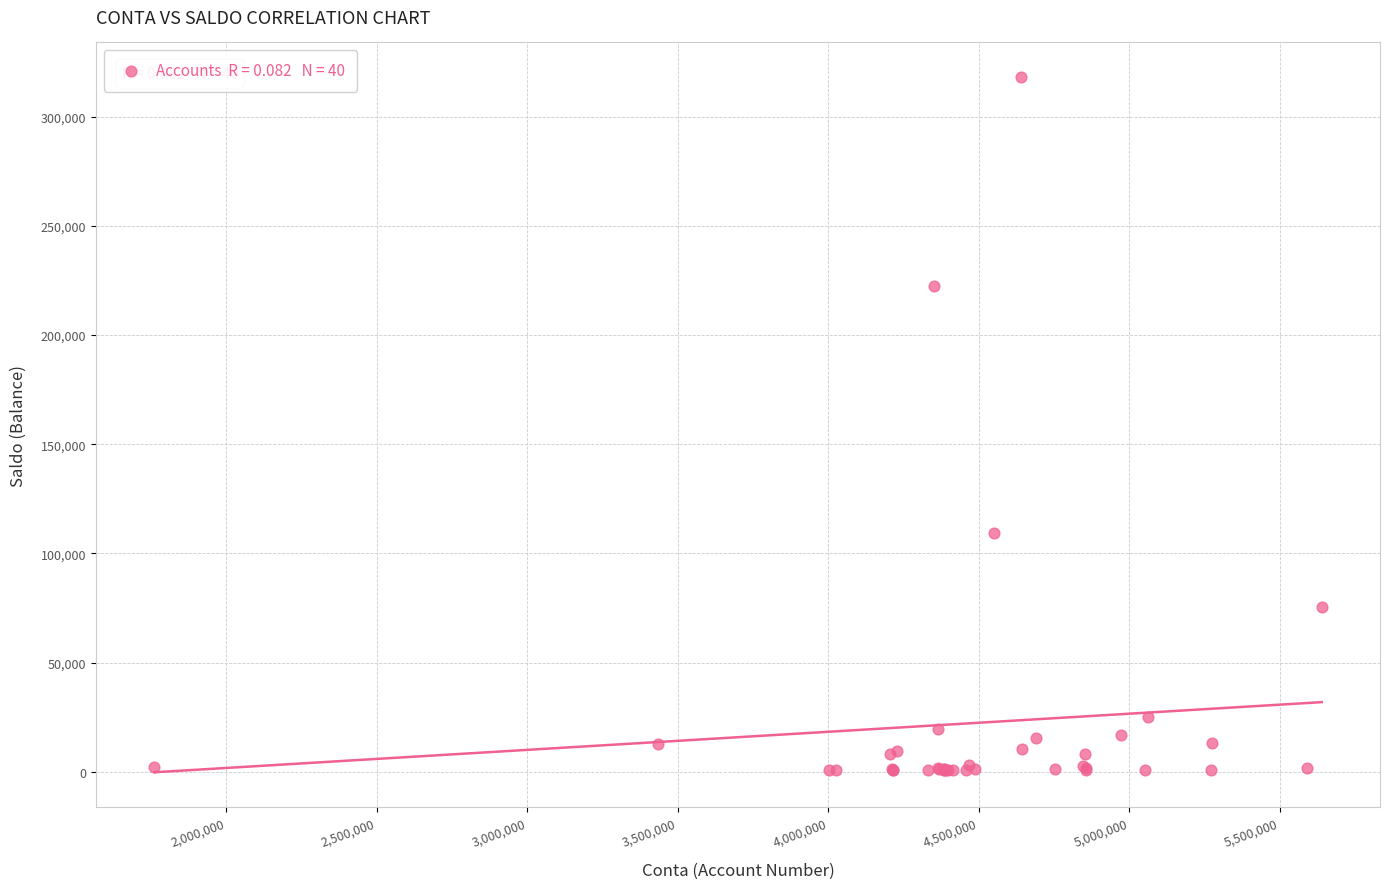

What Y value in the scatter plot is closest to 159418?

109248.5